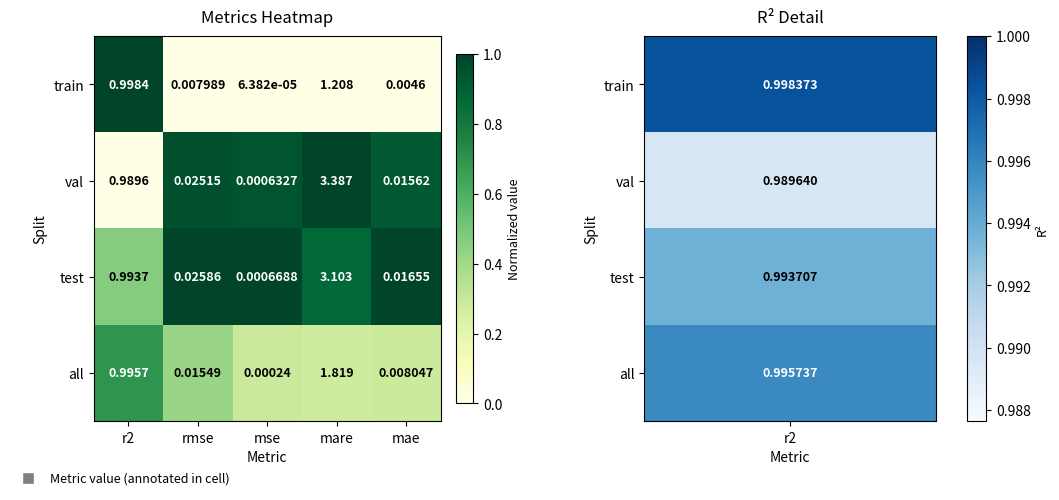

At r2, list the series in order from smallest to largest.

val, test, all, train